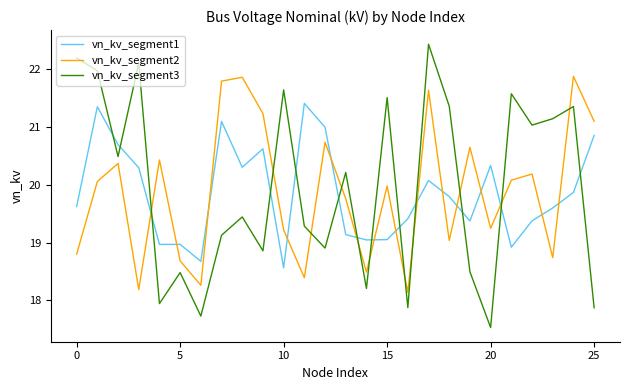

Which series has the widest spread of values?

vn_kv_segment3